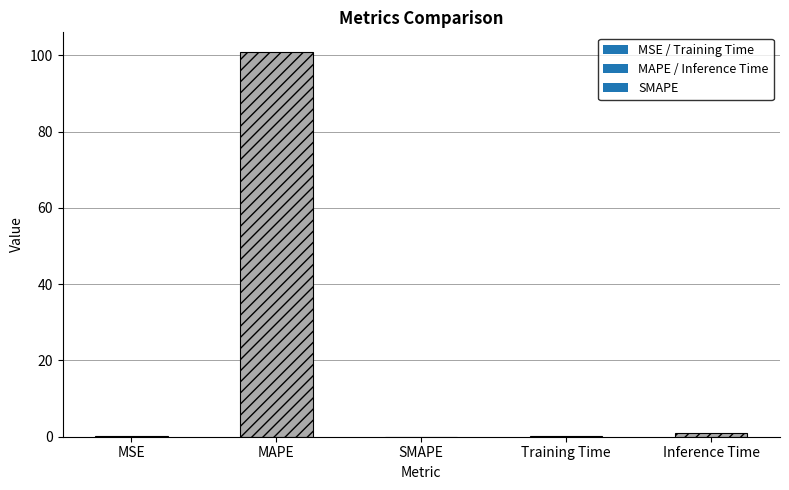

How many series are shown in this chart?

1